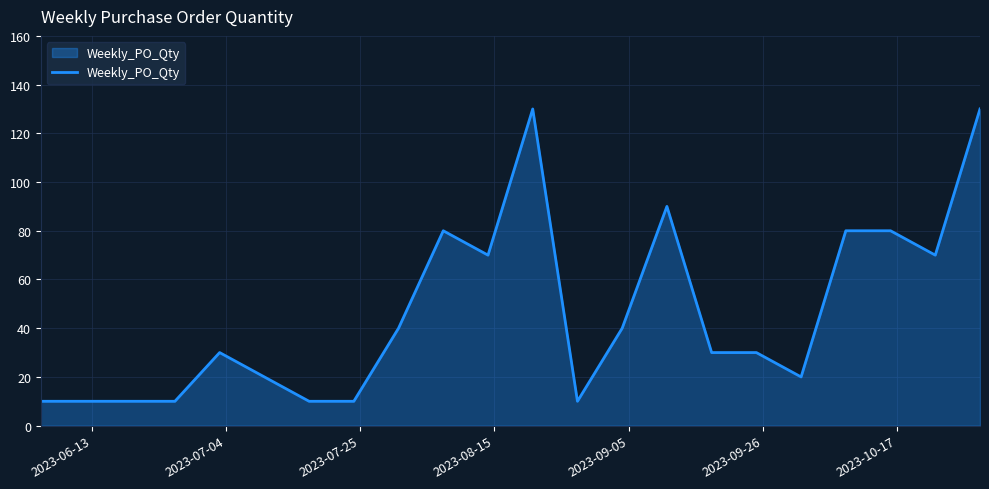

Reading left to right, extract all data points from this chart.

10	10	10	30	20	10	10	40	80	70	130	10	40	90	30	30	20	80	80	70	130